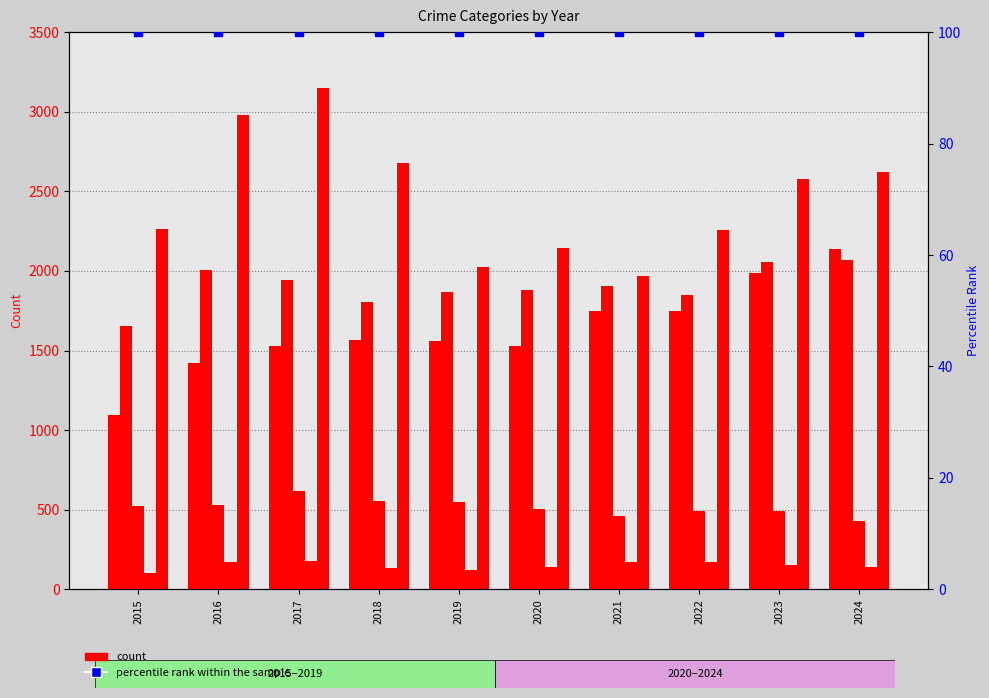

At which category is the sum across all series the highest?

2017